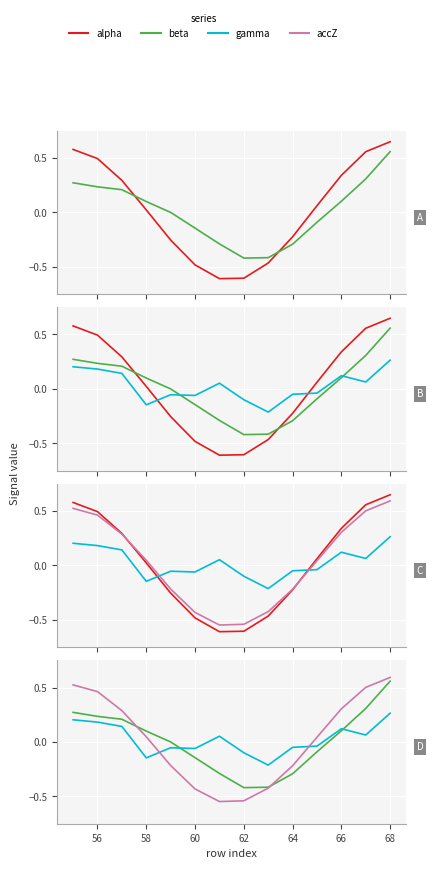

How many positive values does the beta series have?

8